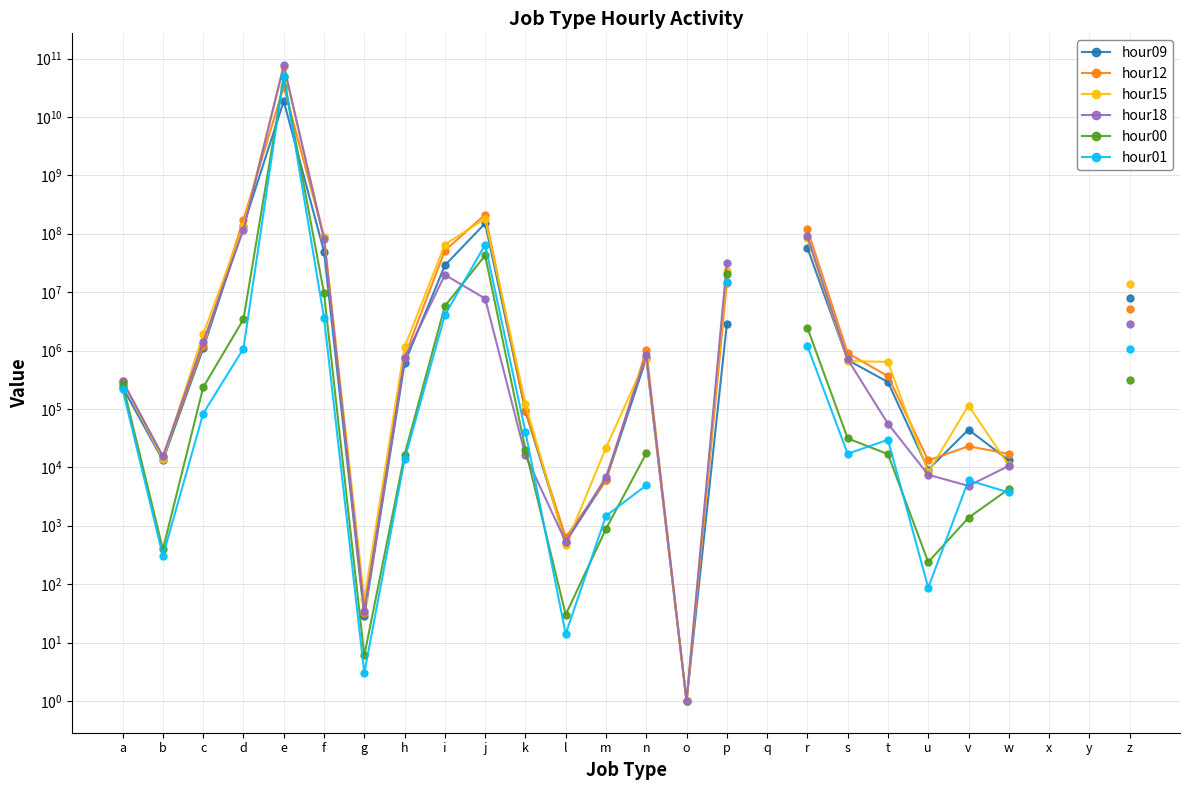

What is the approximate value of hour09 at h?

607992.0